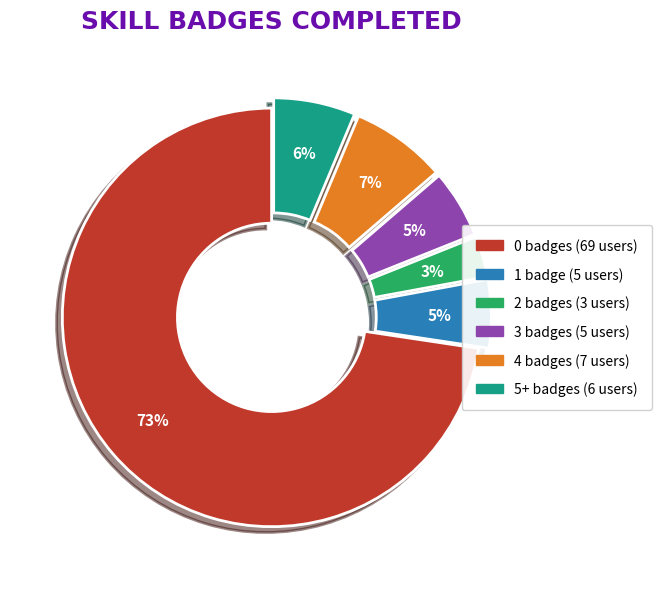

Which category has the biggest portion of the pie?

0 badges